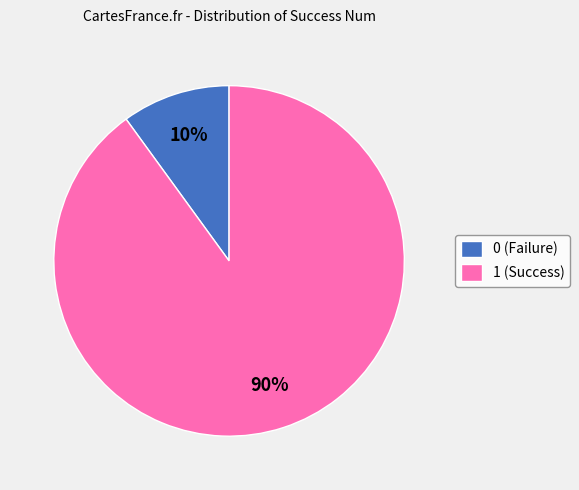

Count the number of slices in the pie.

2